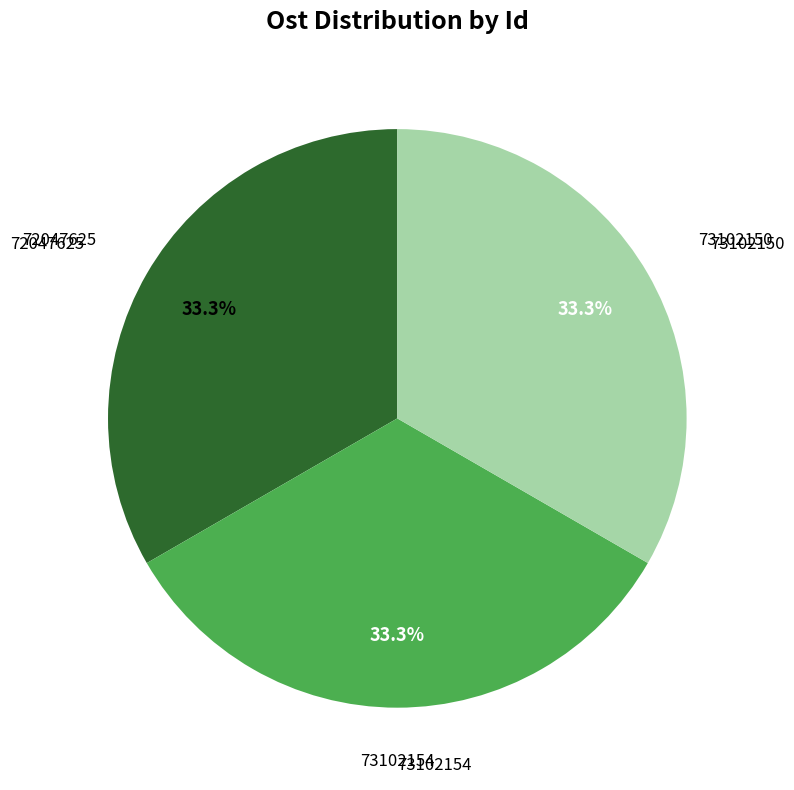

Does any single category account for the majority?

No